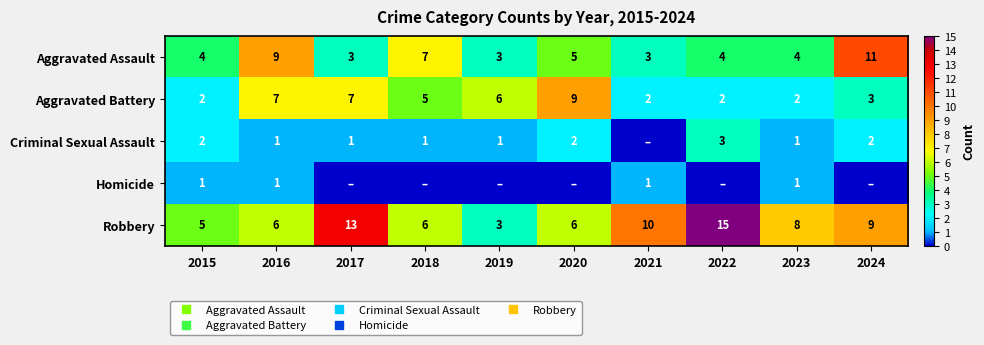

Between 2023 and 2022, which is larger?

2023